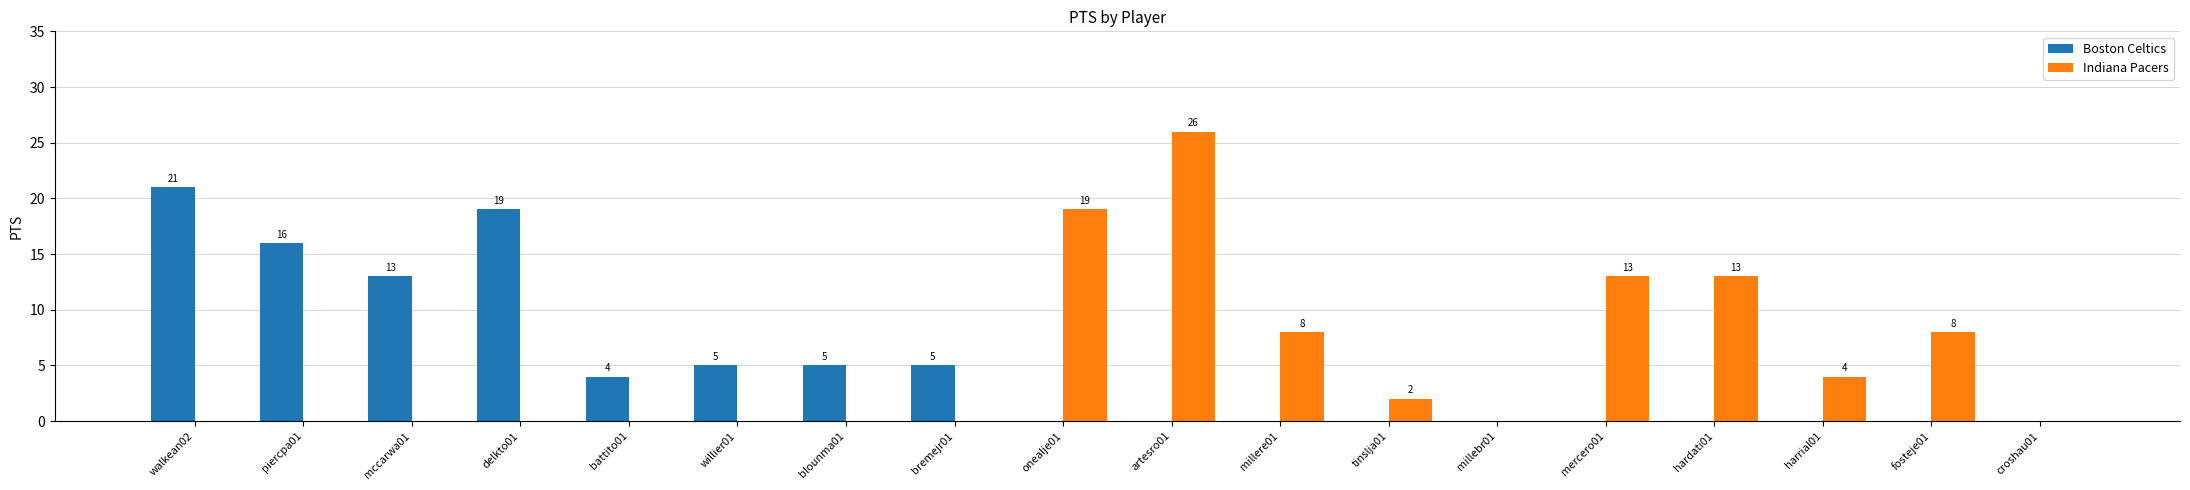

Which category has the highest value in the Boston Celtics series?

walkean02